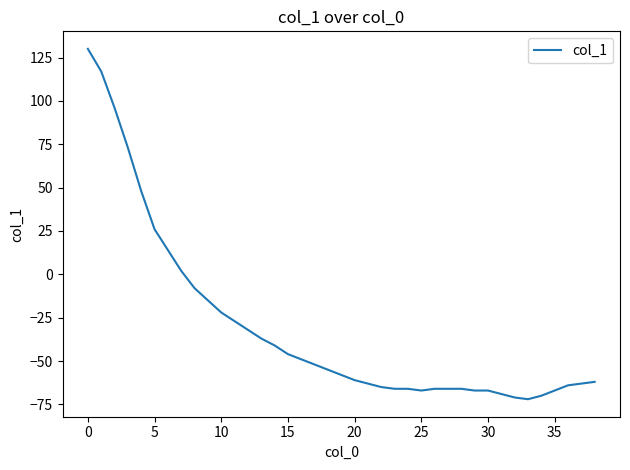

What is the greatest value displayed?

130